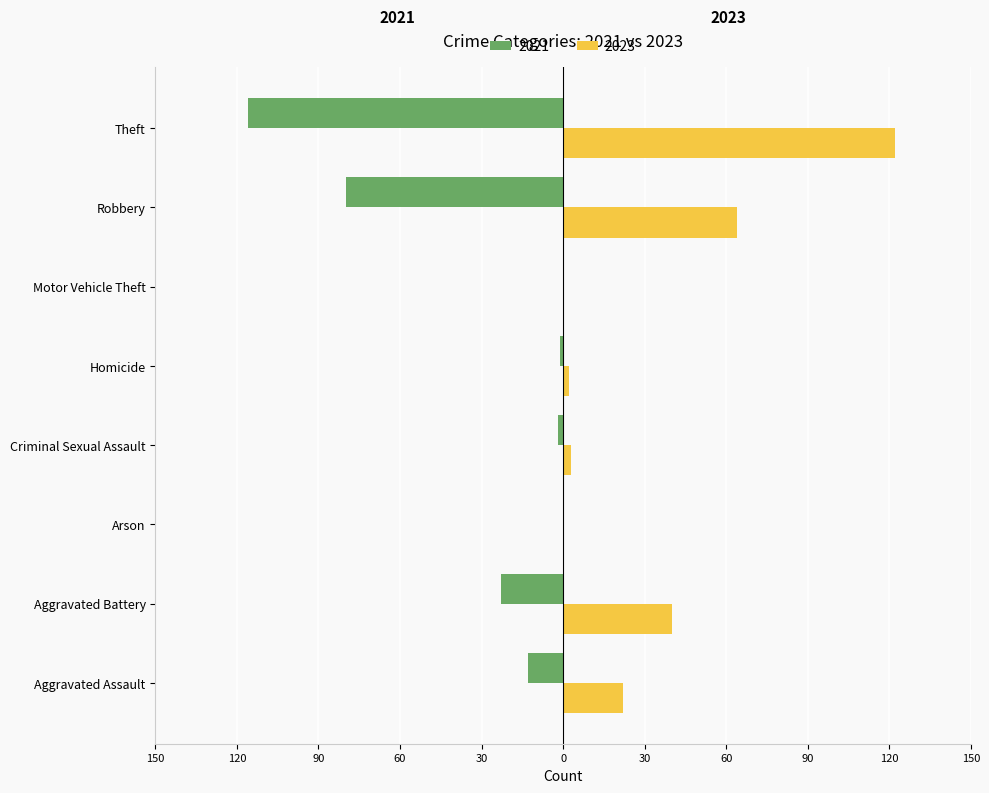

What is the average value of the 2021 series?

-29